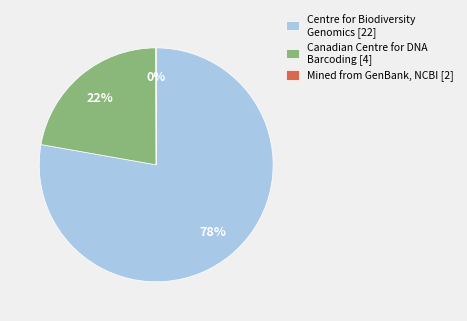

To the nearest percent, what is the difference between the largest and smallest slice percentages?

78%